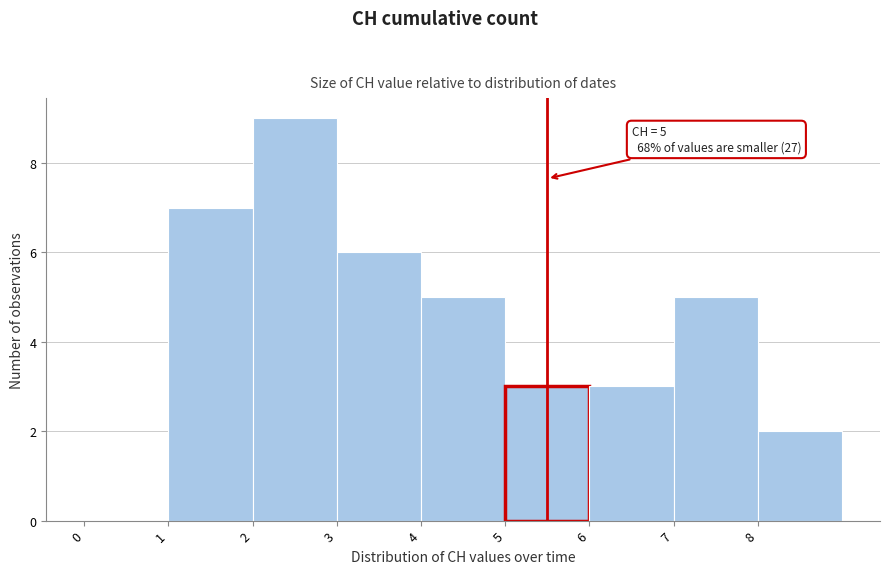

Over which range of the x-axis is the bar tallest?

2 to 3